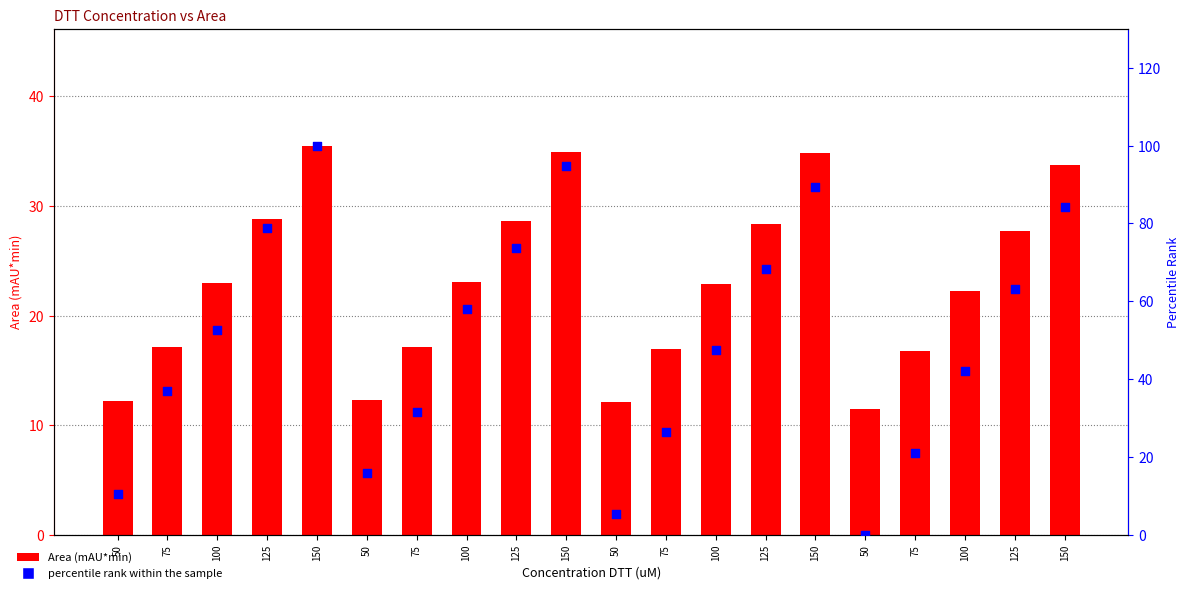

At how many categories does at least one series exceed 93?

2